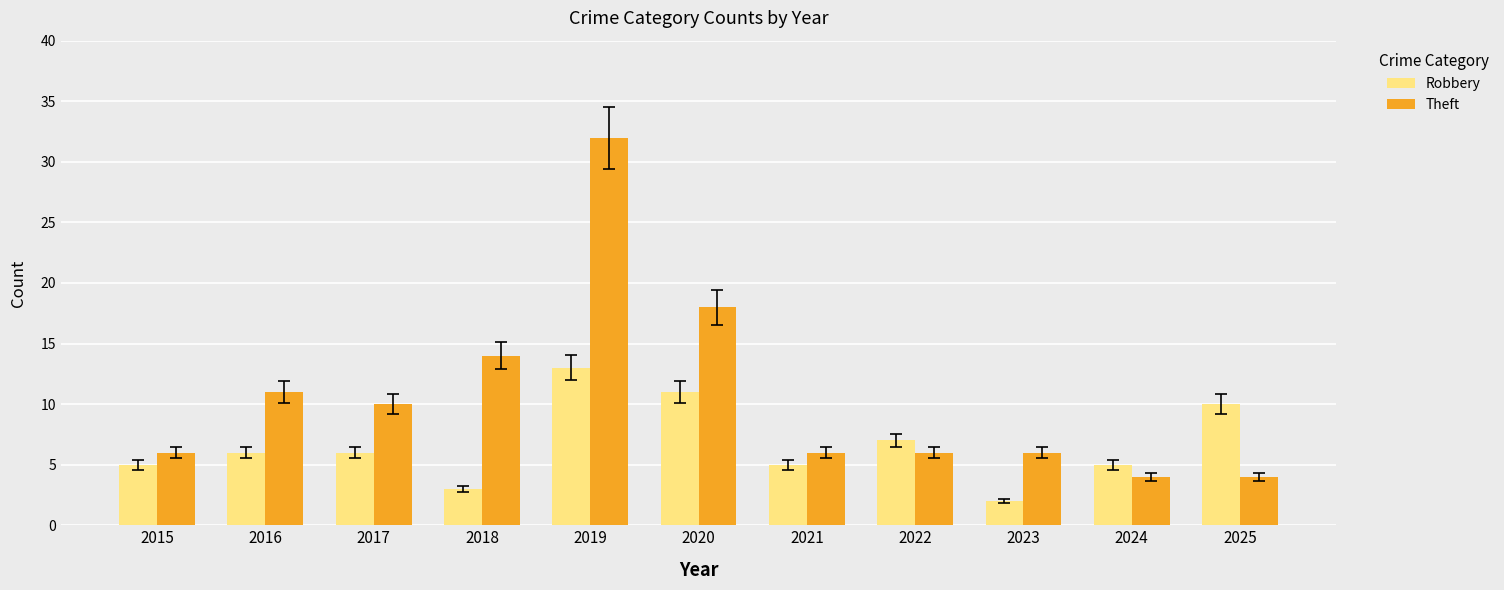

What is the difference between the highest and lowest values at 2020?

7